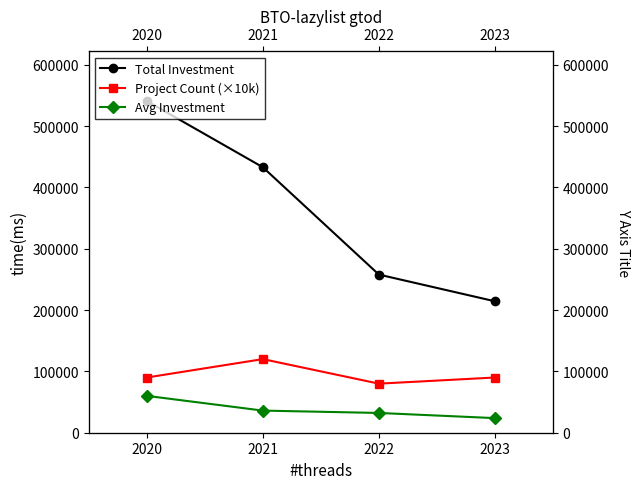

Reading left to right, list all the values displayed in this chart.

Total Investment: 540724.0	432810.0	257796.0	214271.5
Project Count (×10k): 90000.0	120000.0	80000.0	90000.0
Avg Investment: 60080.4	36067.5	32224.5	23807.9